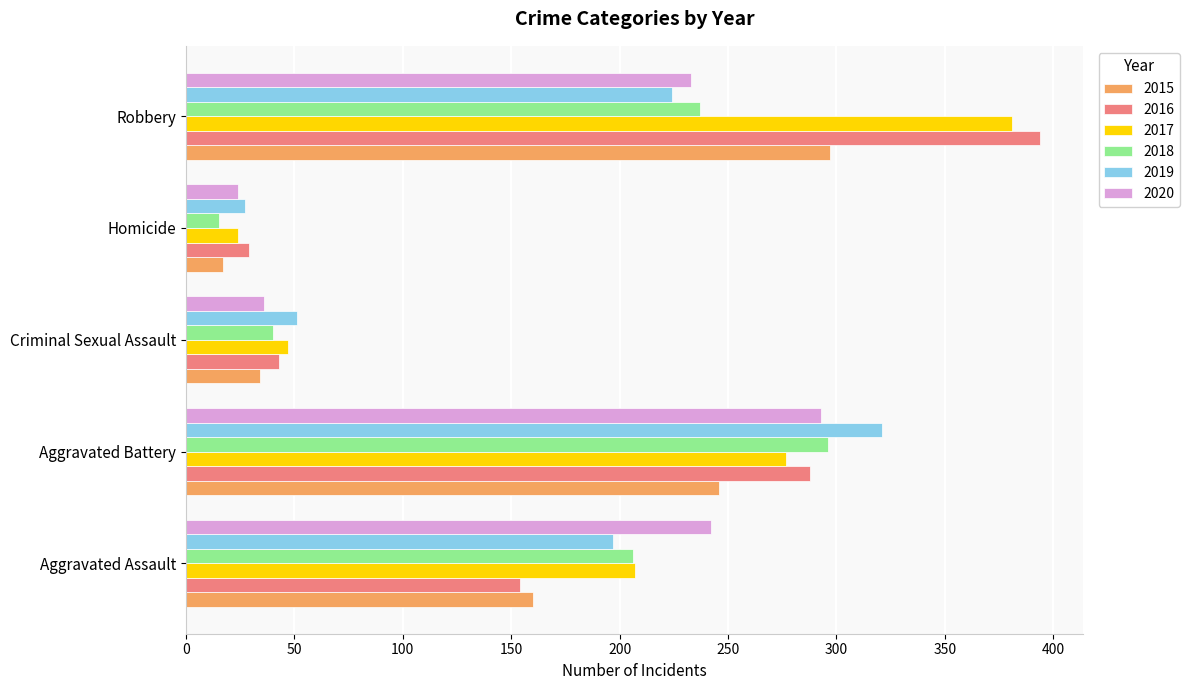

What is the minimum value for 2017?

24